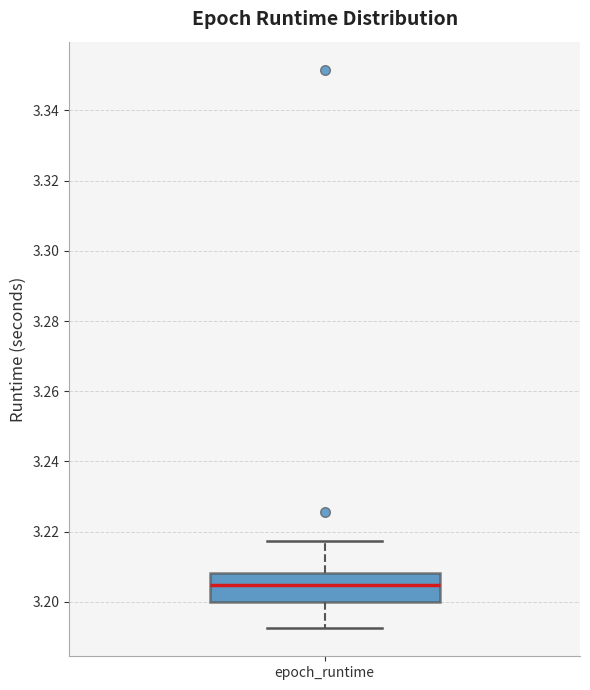

Where does the upper whisker of the box for epoch_runtime end on the y-axis? The values are not printed on the chart, so give them approximately, as read against the axis.

3.218